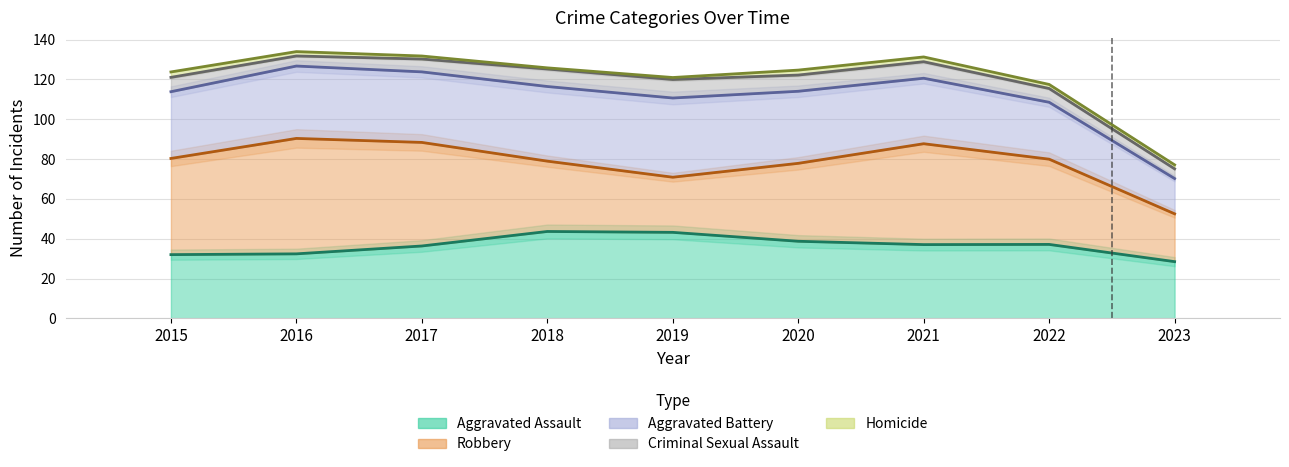

What are all the series names shown in the legend?

Aggravated Assault, Aggravated Battery, Criminal Sexual Assault, Robbery, Homicide